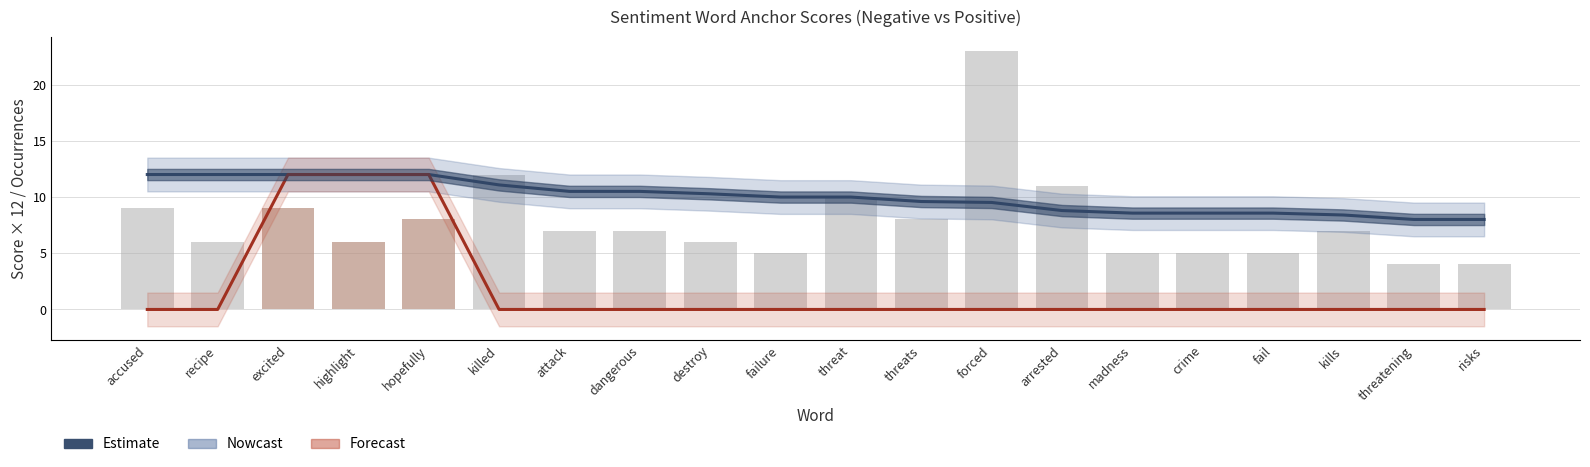

At which label is Neg total occurrences closest to 13?

killed